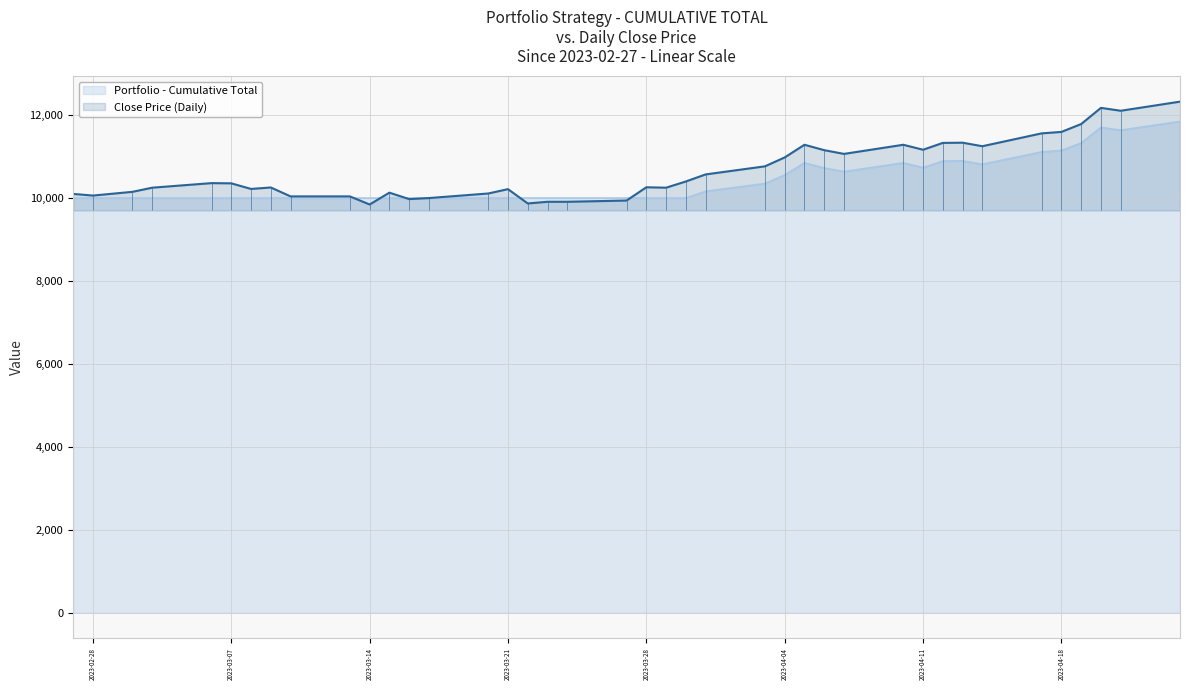

Is it true that Total equals 11113.2 at 2023-04-17?

True